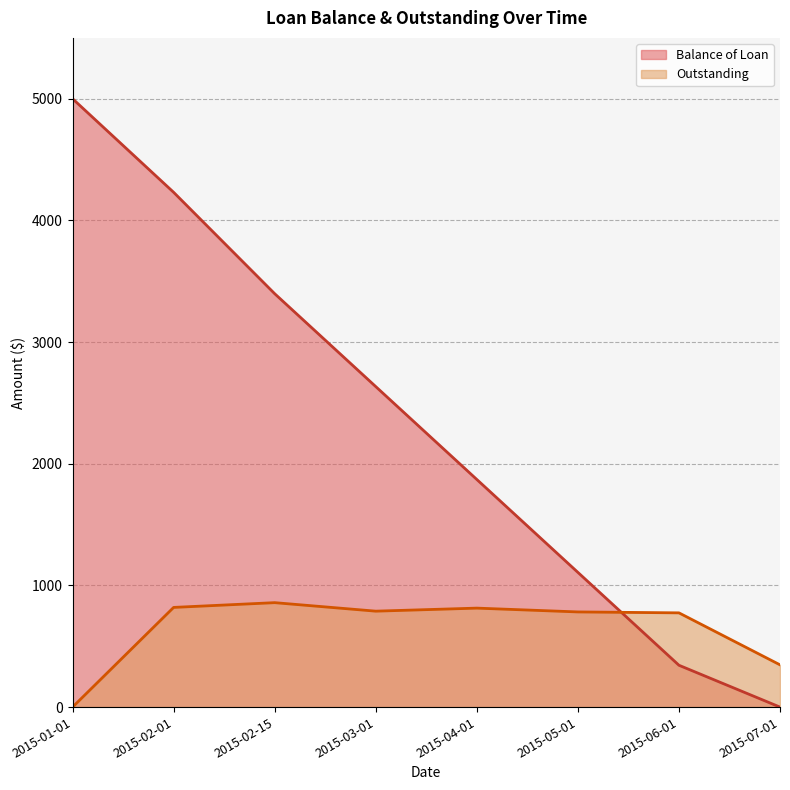

What position from the left is 2015-02-01?

2